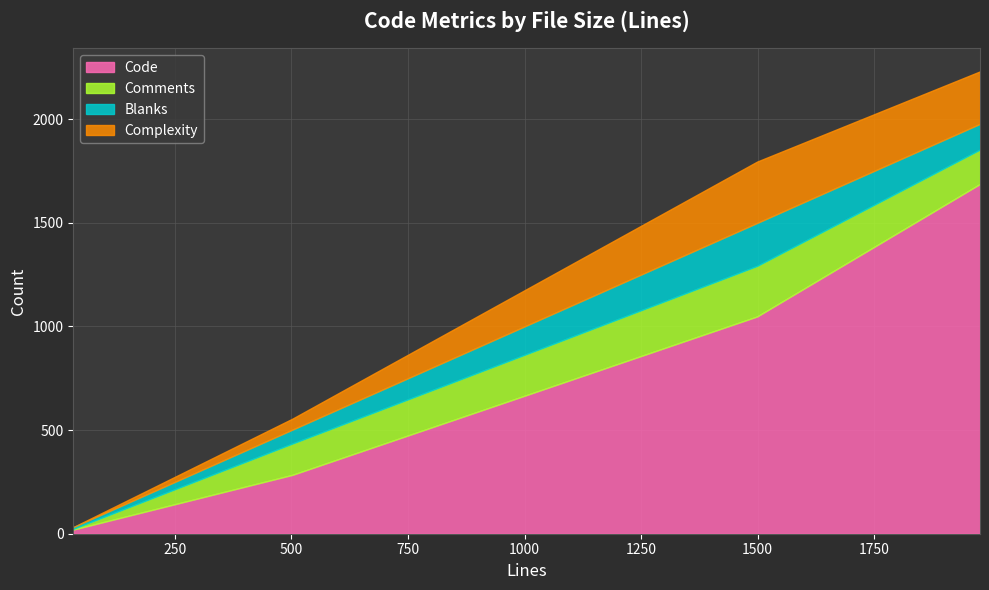

What is the sum of all Code values?

3039